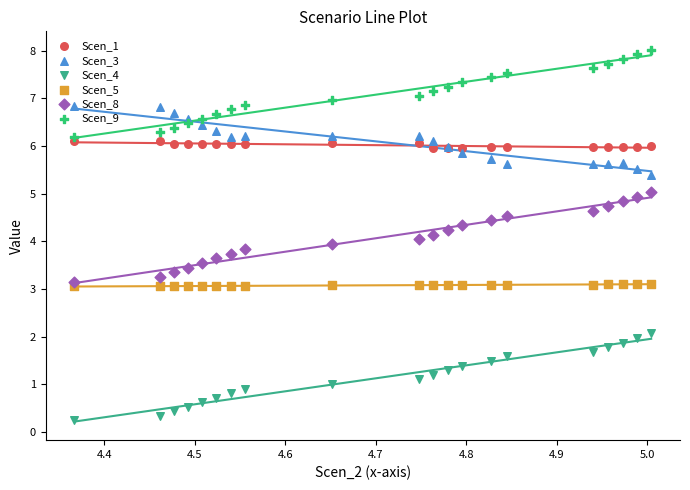

Is the value of Scen_3 at 13 greater than the value of Scen_5 at 19?

Yes